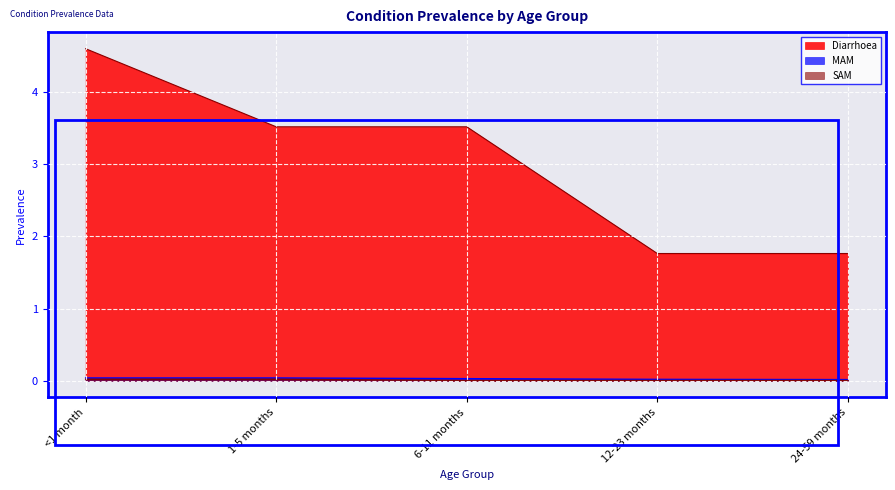

Reading right to left, list all the values displayed in this chart.

Diarrhoea: 1.8	1.8	3.5	3.5	4.6
MAM: 0.0	0.0	0.0	0.0	0.0
SAM: 0.0	0.0	0.0	0.0	0.0